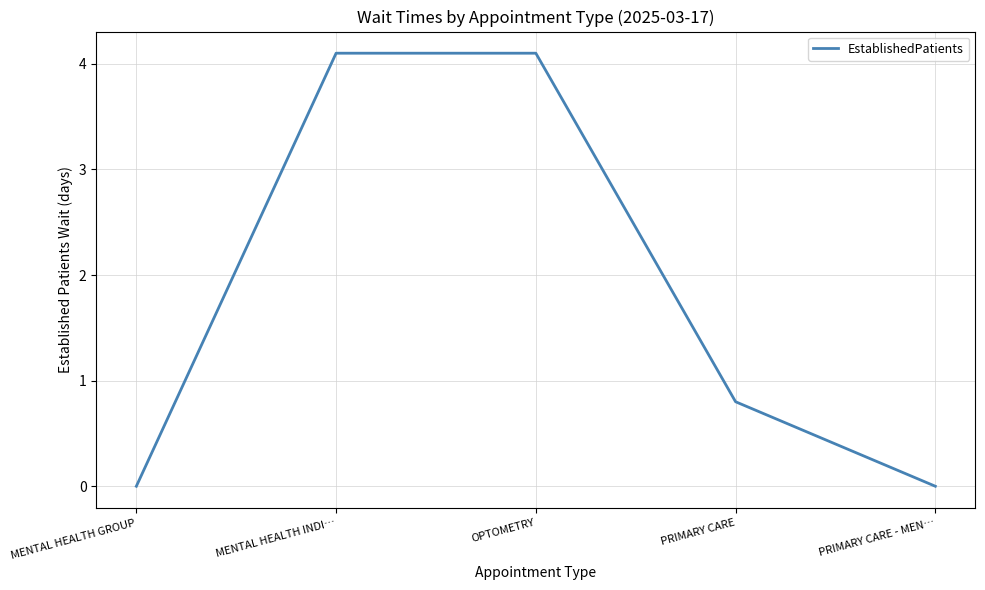

Reading left to right, list all the values displayed in this chart.

0.0	4.1	4.1	0.8	0.0